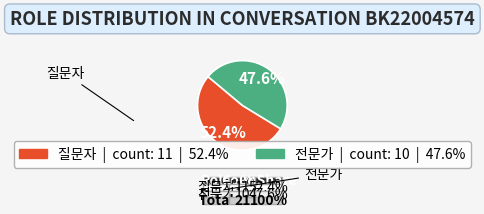

Which category has the smallest portion of the pie?

전문가